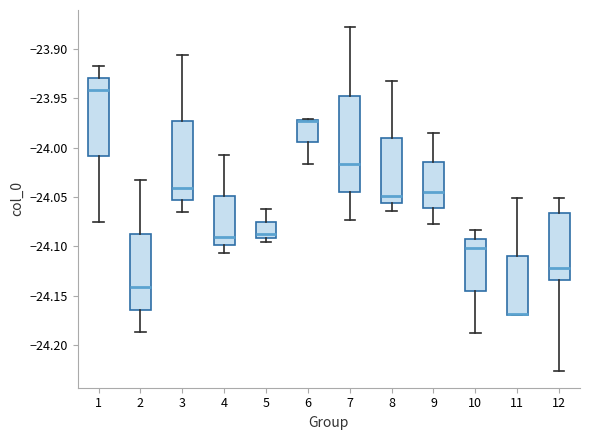

Reading left to right, transcribe this box plot: for each box, give where its median line is, the range the box spans, and where its two whiskers end, as read against the y-axis. The values are not printed on the chart, so give them approximately, as read against the axis.

1: median -23.940, box -24.010 to -23.930, whiskers -24.075 to -23.920
2: median -24.140, box -24.165 to -24.085, whiskers -24.185 to -24.035
3: median -24.040, box -24.055 to -23.975, whiskers -24.065 to -23.905
4: median -24.090, box -24.100 to -24.050, whiskers -24.105 to -24.010
5: median -24.090 (just above the box's lower edge), box -24.090 to -24.075, whiskers -24.095 to -24.065
6: median -23.975 (drawn on the box's upper edge), box -23.995 to -23.970, whiskers -24.015 to -23.970
7: median -24.015, box -24.045 to -23.950, whiskers -24.075 to -23.880
8: median -24.050, box -24.055 to -23.990, whiskers -24.065 to -23.930
9: median -24.045, box -24.060 to -24.015, whiskers -24.080 to -23.985
10: median -24.100, box -24.145 to -24.095, whiskers -24.190 to -24.085
11: median -24.170 (drawn on the box's lower edge), box -24.170 to -24.110, whiskers -24.170 to -24.050
12: median -24.120, box -24.135 to -24.065, whiskers -24.225 to -24.050